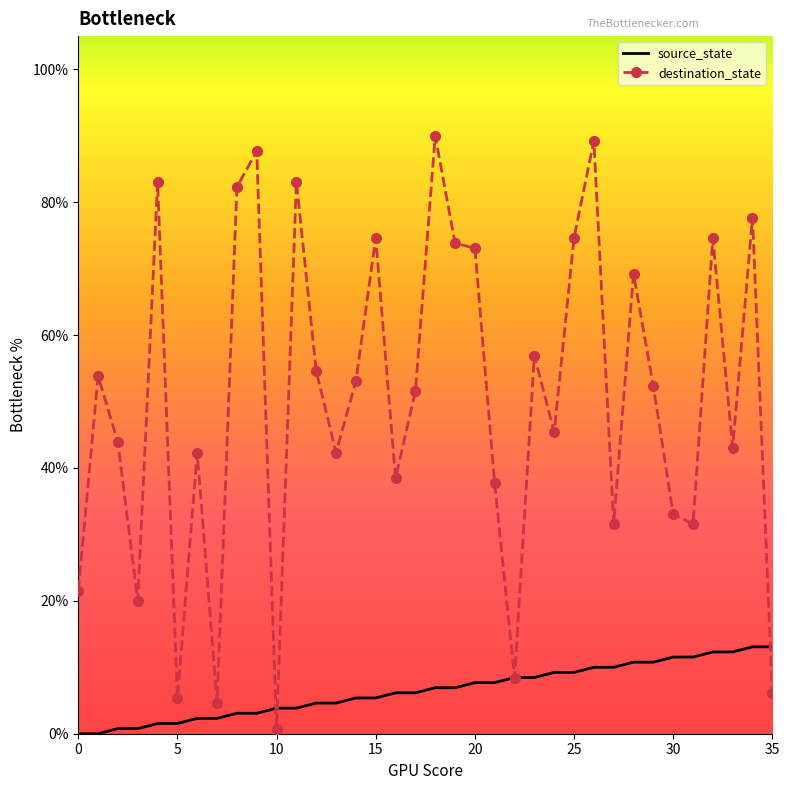

Which series has the largest total across all categories?

destination_state